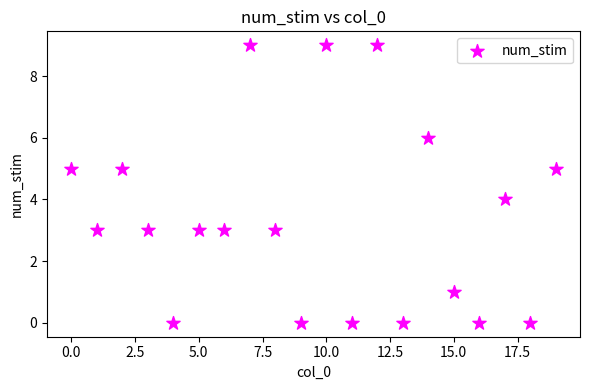

What is the range of Y values (max minus min)?

9